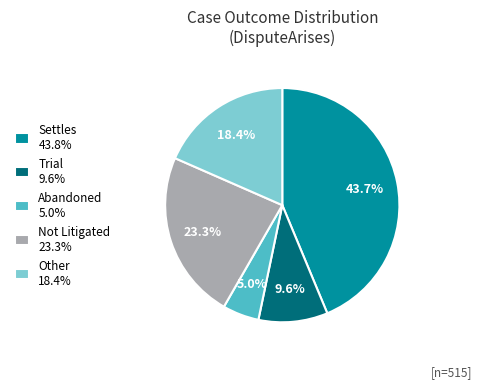

To the nearest percent, what is the difference between the Not Litigated and Trial slice percentages?

14%